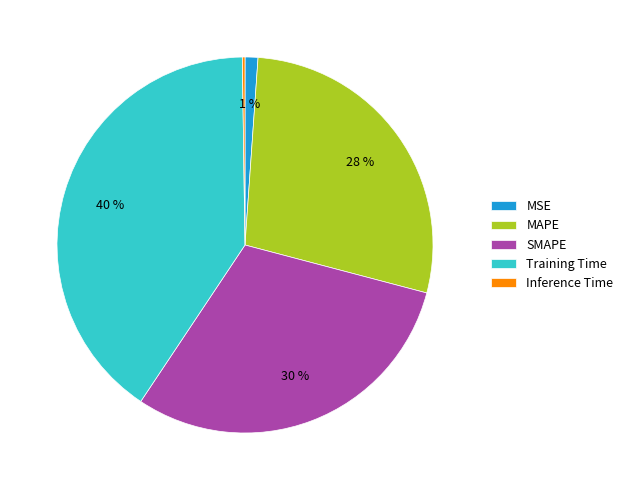

What is the largest slice in the pie chart?

Training Time